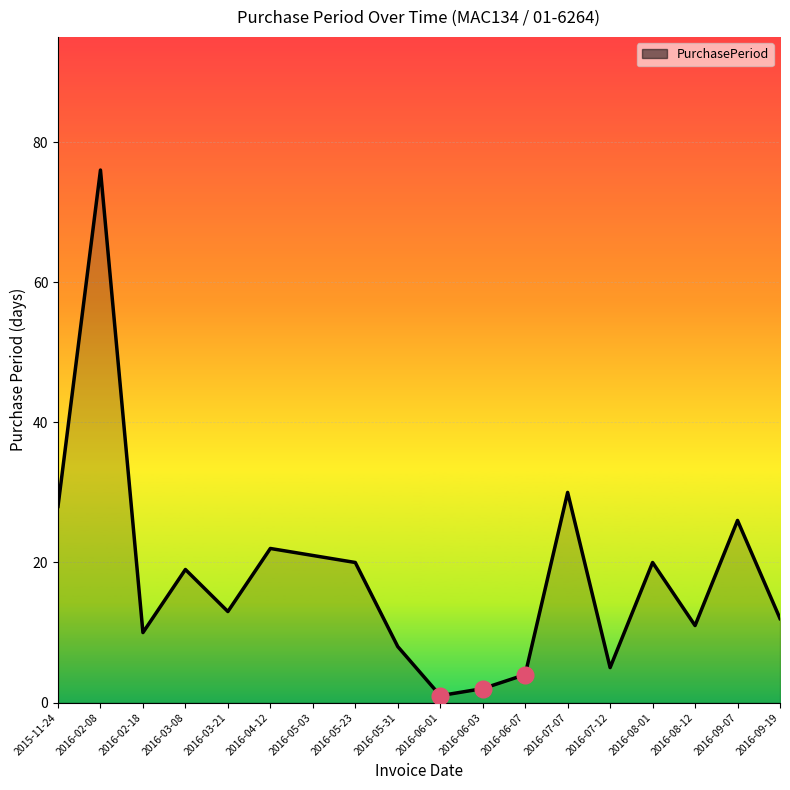

What is the change in value from 2016-02-18 to 2016-05-23?

+10